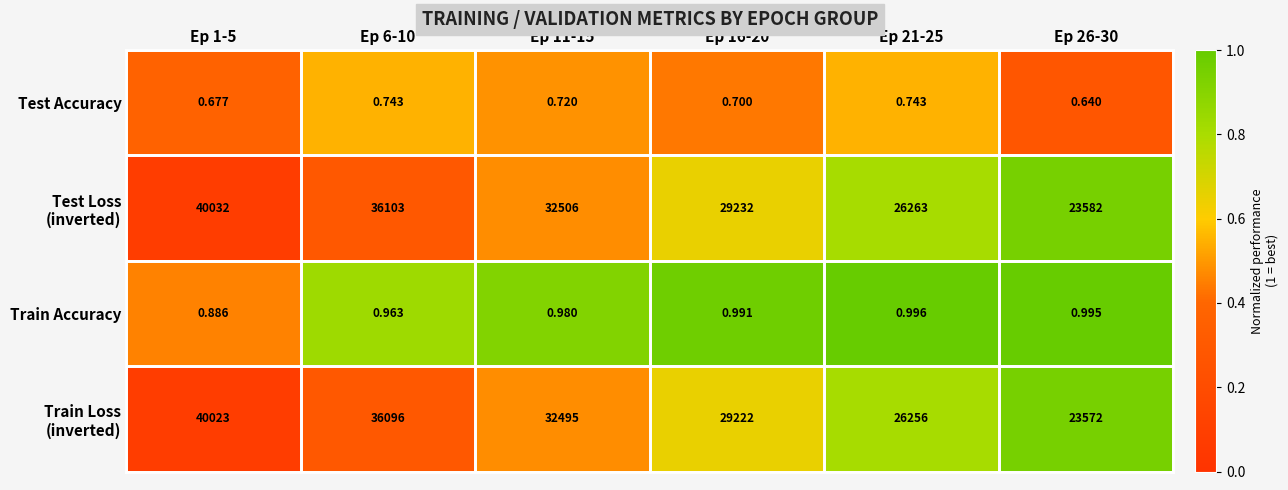

Which has a higher value, Ep 1-5 or Ep 16-20?

Ep 16-20